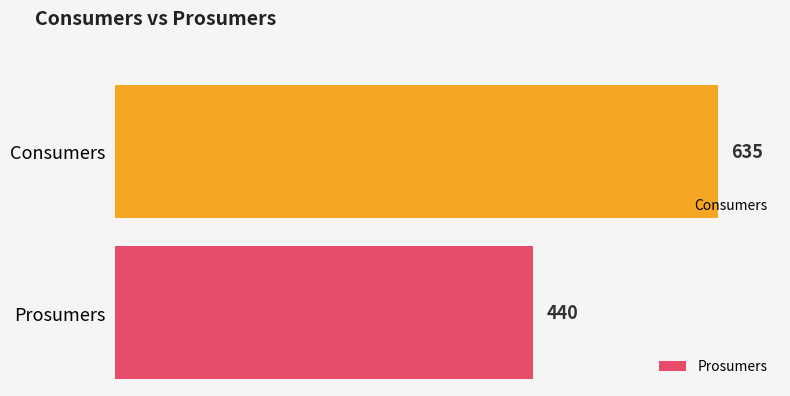

What are all the series names shown in the legend?

Consumers, Prosumers